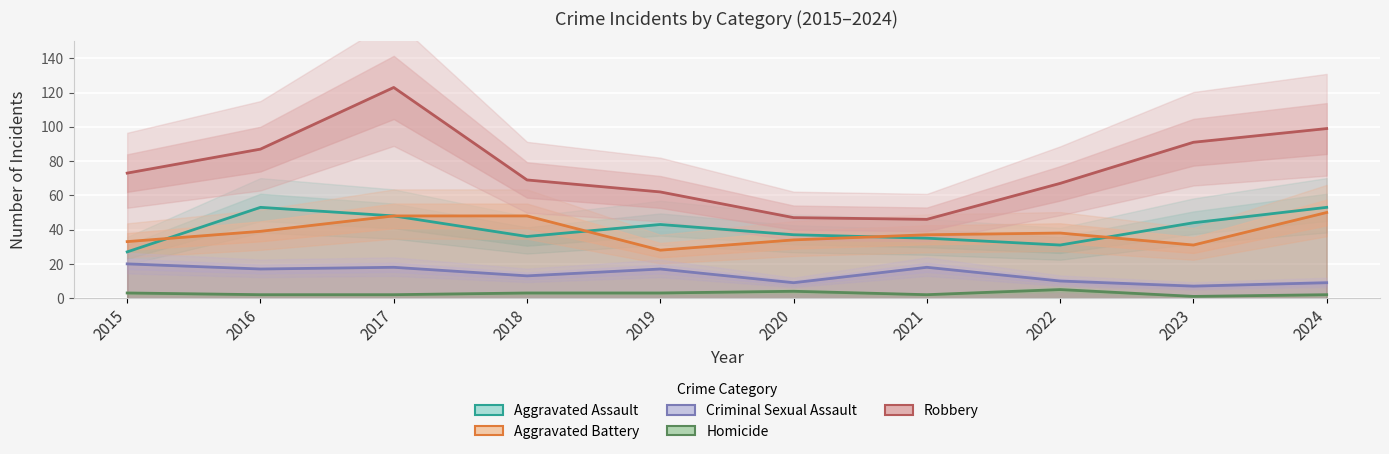

What is the approximate value of Homicide at 2018?

3